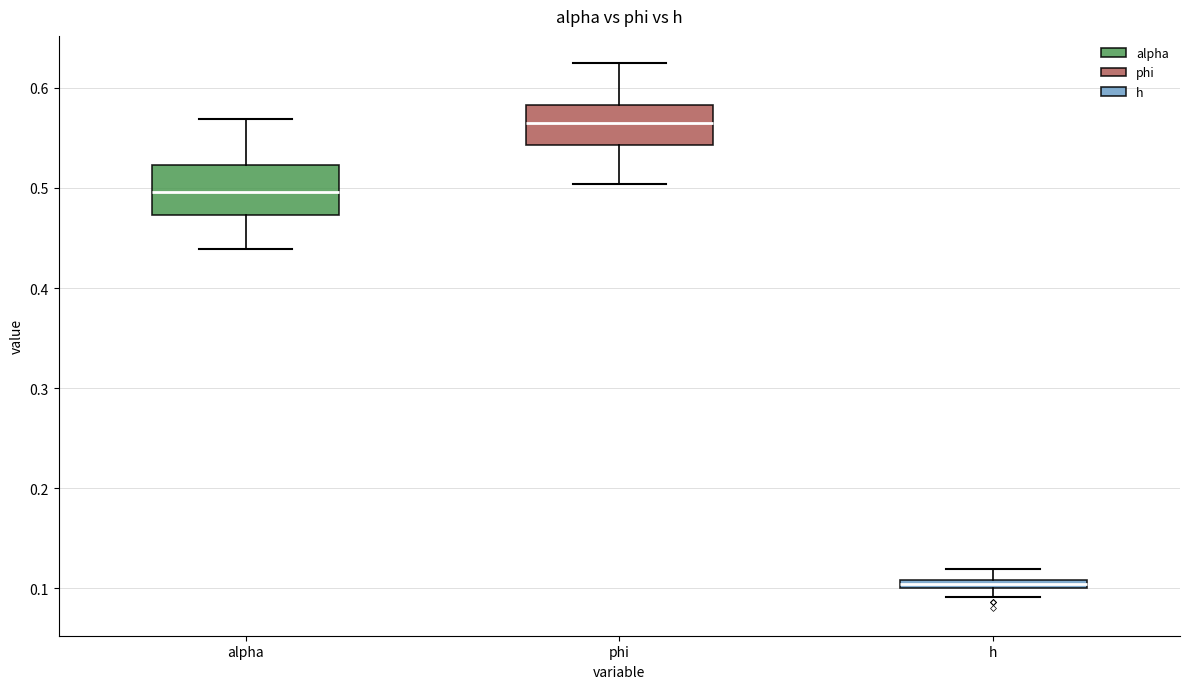

Where does the median line of the box for phi sit on the y-axis? The values are not printed on the chart, so give them approximately, as read against the axis.

0.57